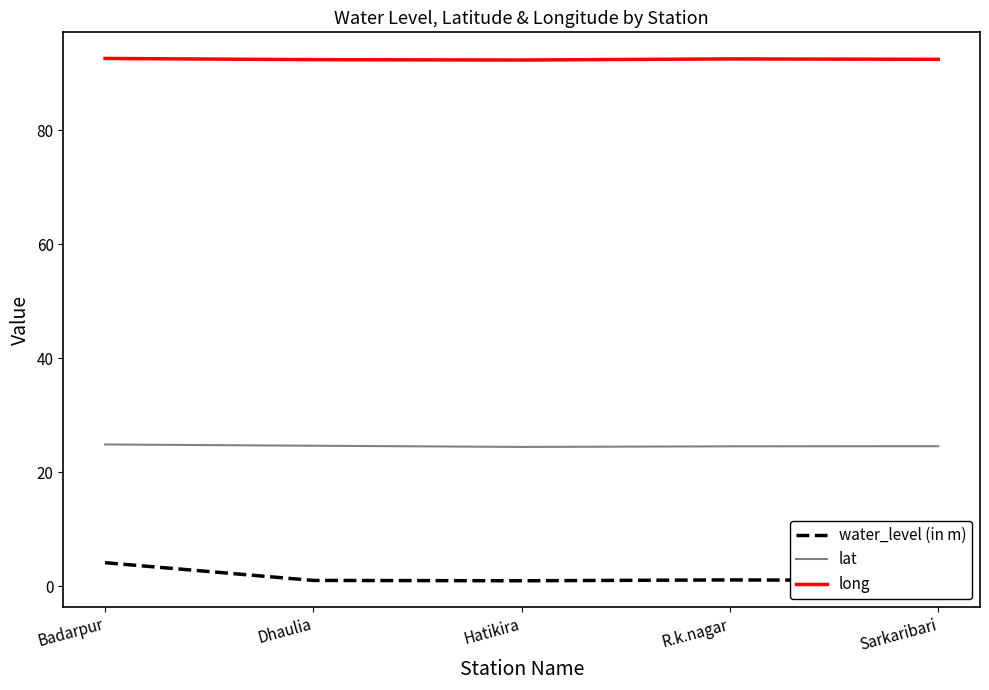

How many lines are shown in the chart?

3